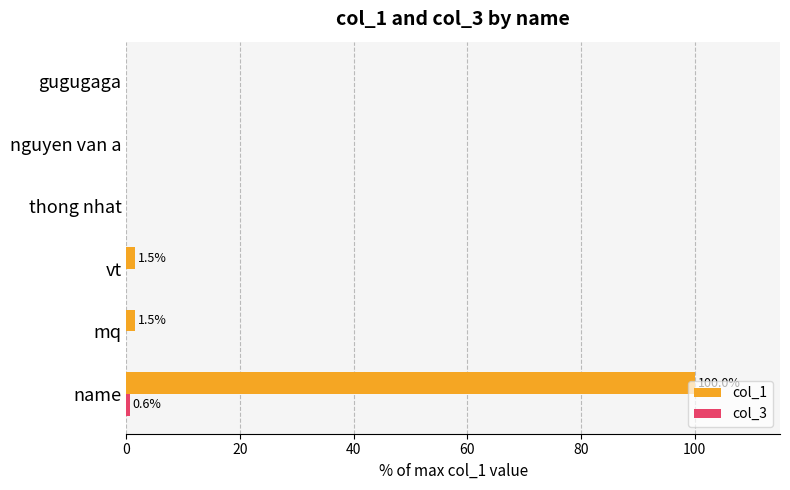

What is the highest value of the col_1 series?

100.0